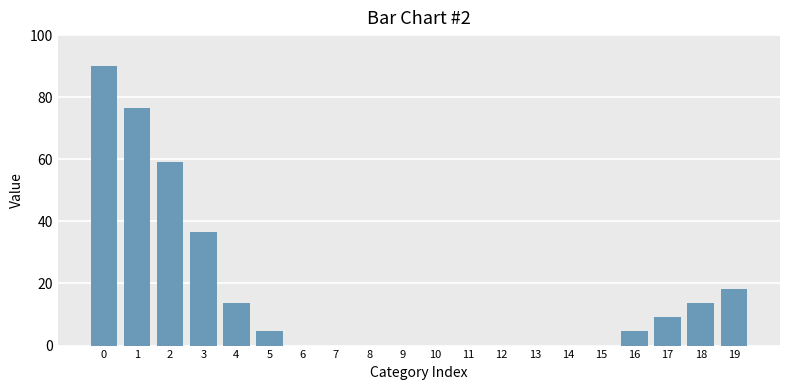

Reading left to right, extract all data points from this chart.

90.0	76.6	59.1	36.7	13.8	4.6	0.0	0.0	0.0	0.0	0.0	0.0	0.0	0.0	0.0	0.0	4.6	9.2	13.8	18.4